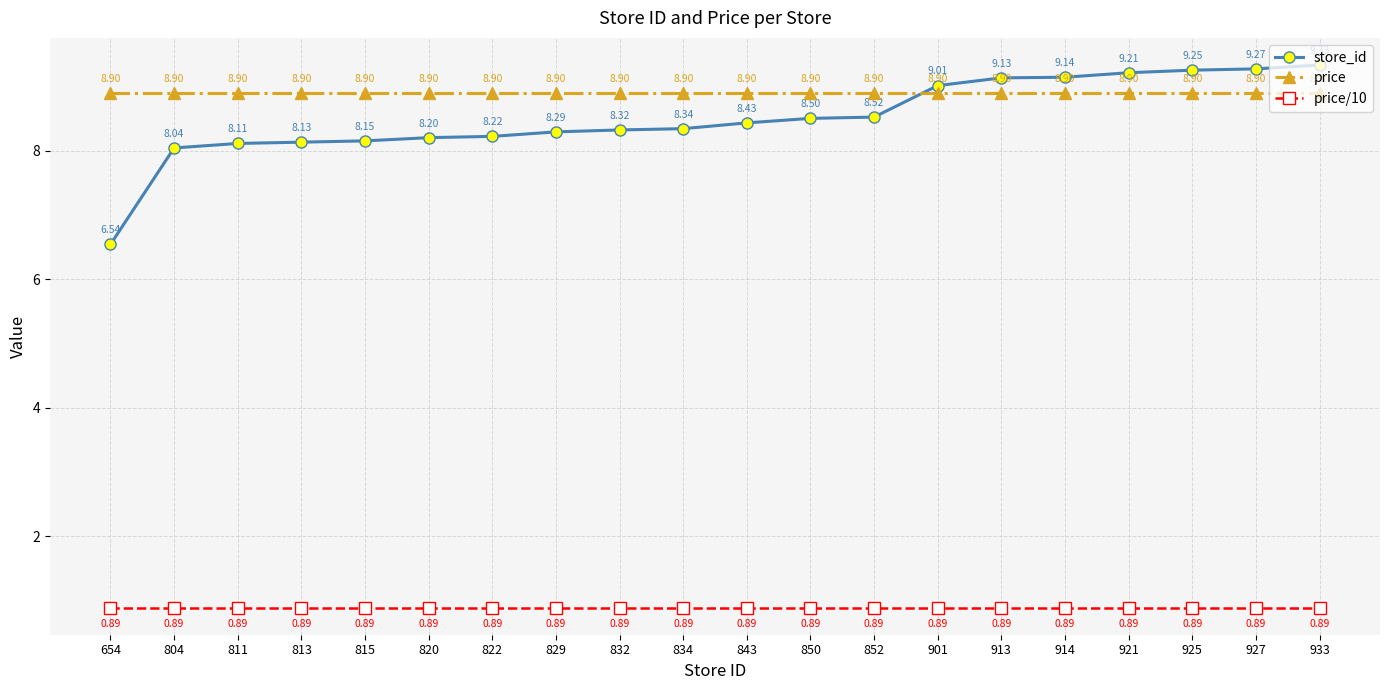

Which series ends up on top after the final intersection of price and store_id?

store_id